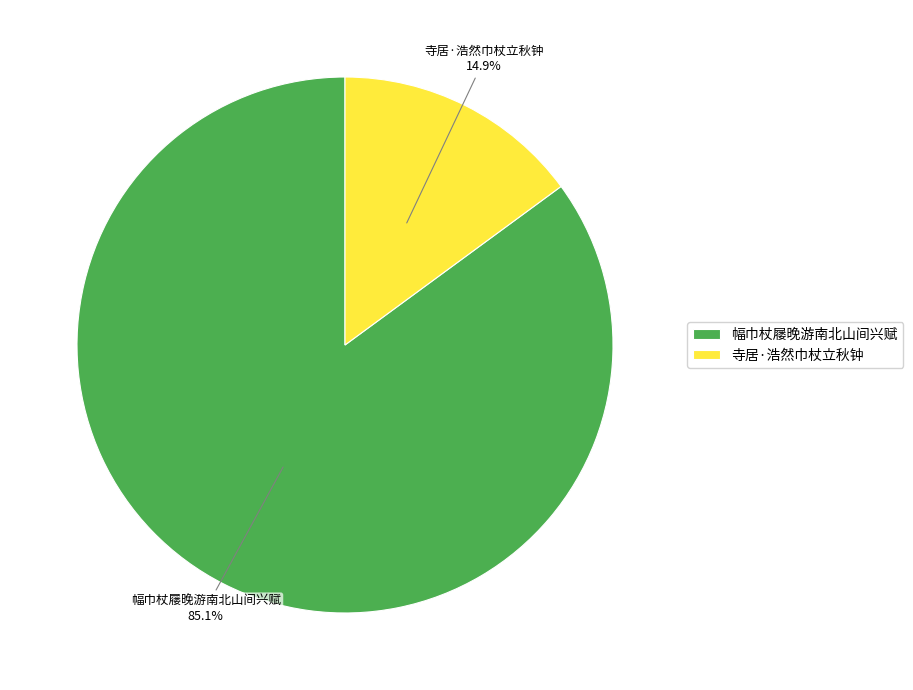

Is it true that 寺居·浩然巾杖立秋钟 is 15% of the pie?

True